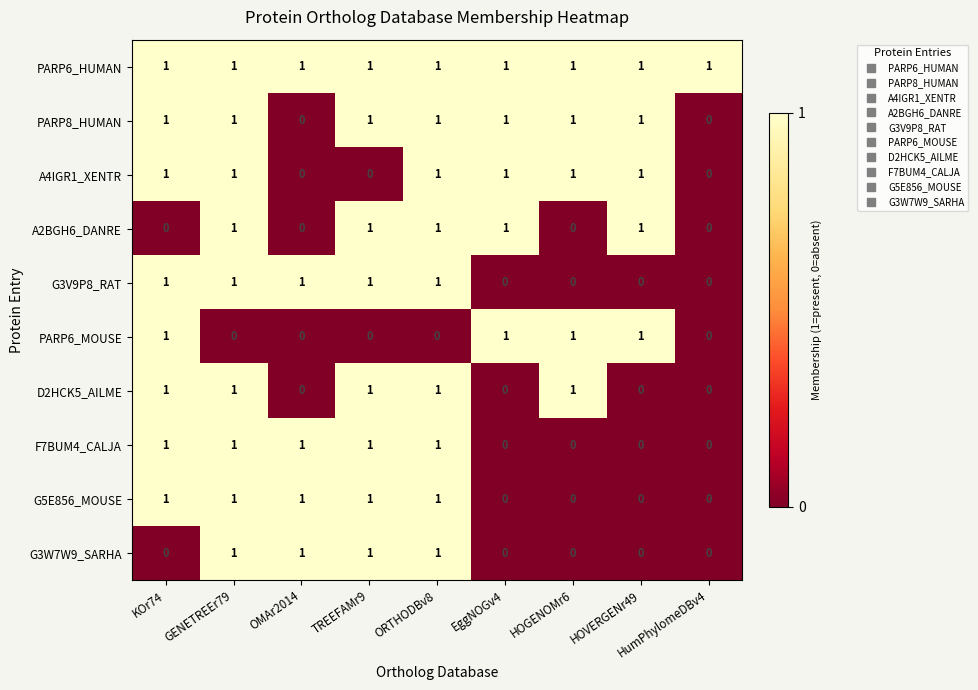

What is the sum of all F7BUM4_CALJA values?

5